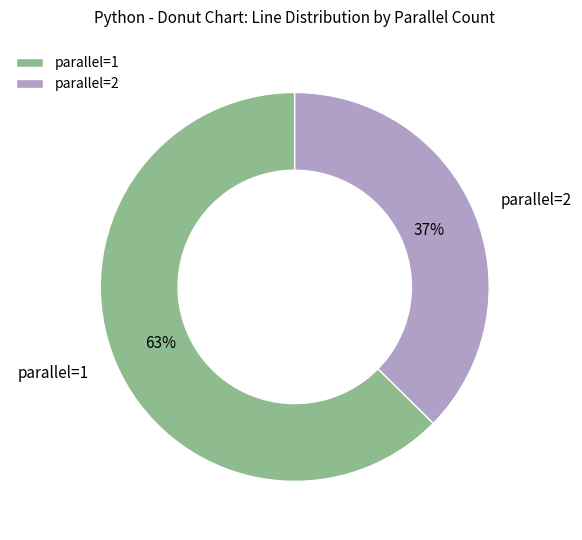

Does parallel=2 account for over 50% of the chart?

No